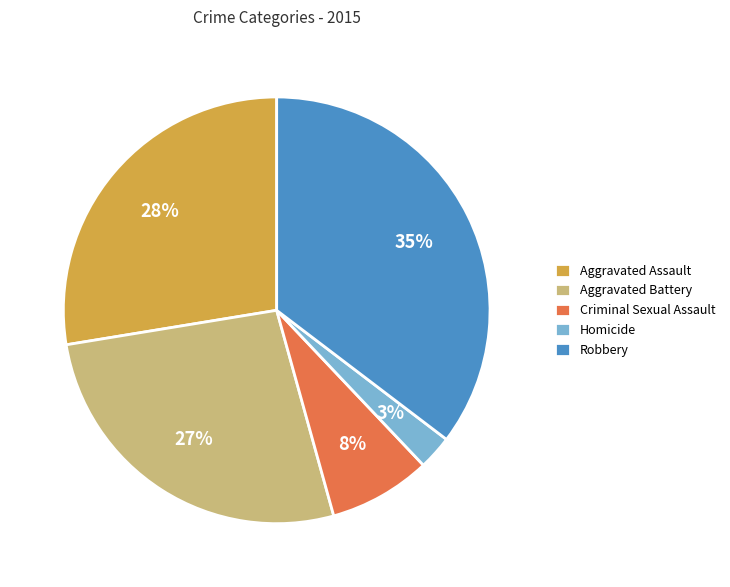

Count the number of slices in the pie.

5